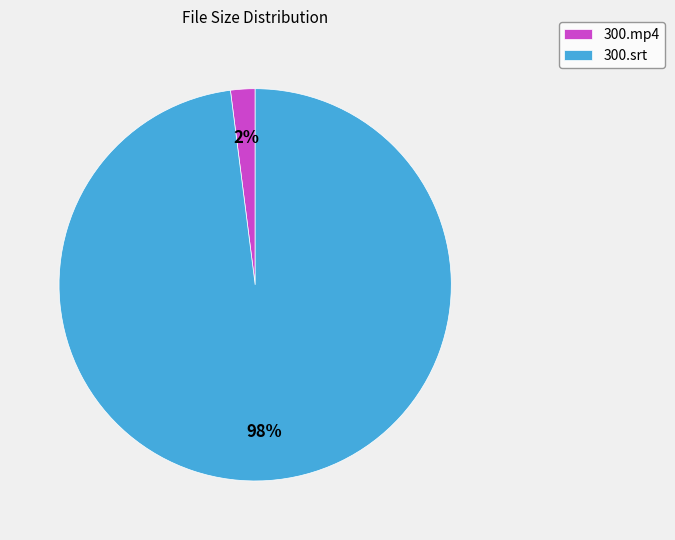

Combined, do 300.srt and 300.mp4 account for over 50%?

Yes